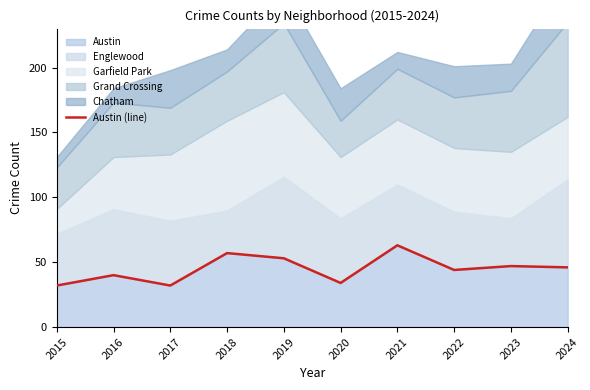

True or false: the data shows 40 at 2016.

True